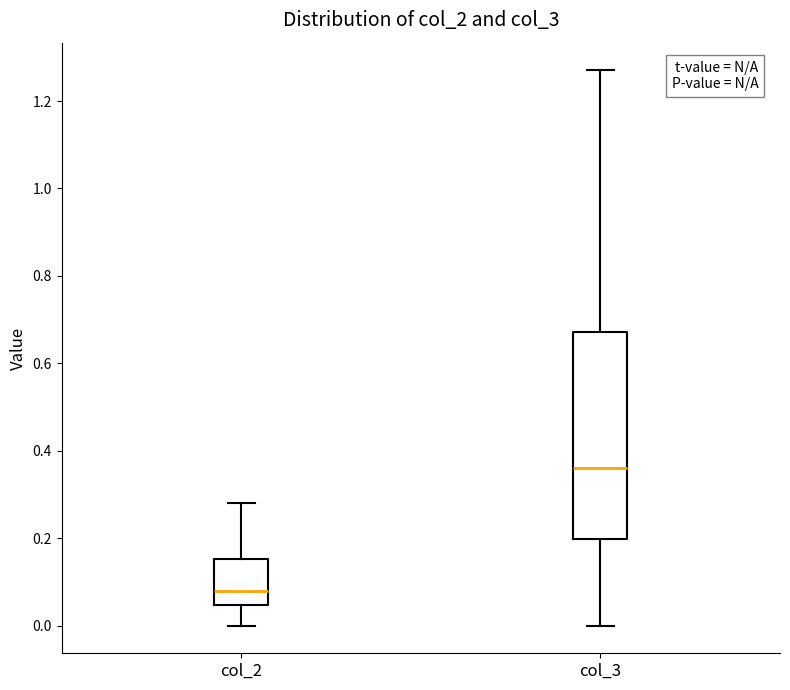

Comparing the boxes themselves (not the whiskers), which one is the tallest?

col_3